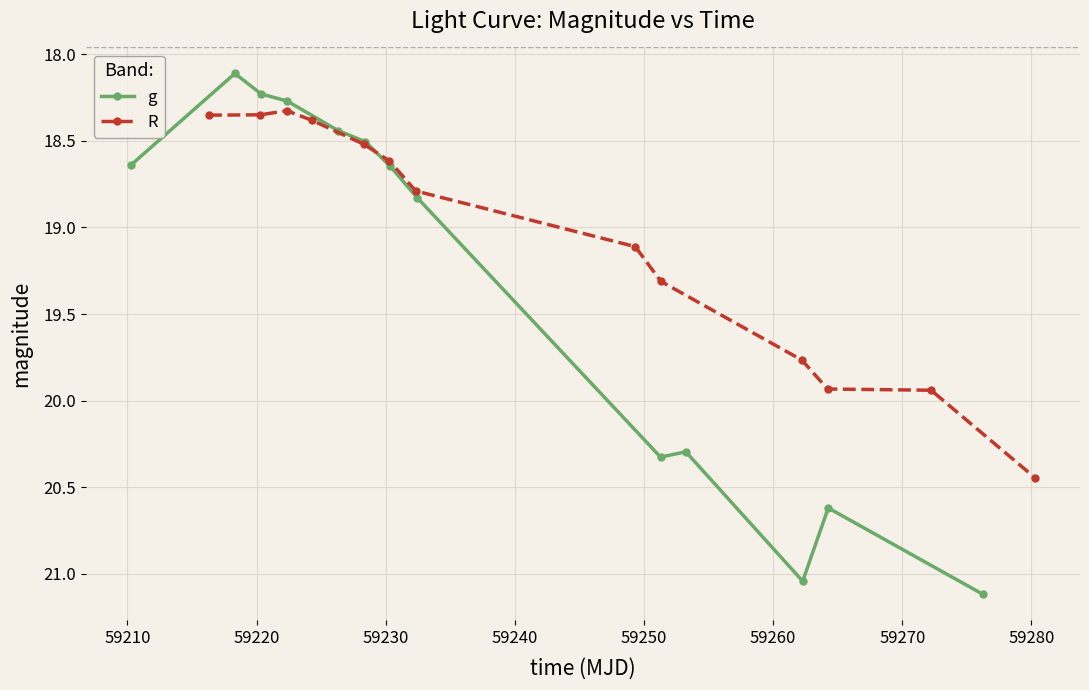

What is the value of the g point at the 4th from the left?

18.3